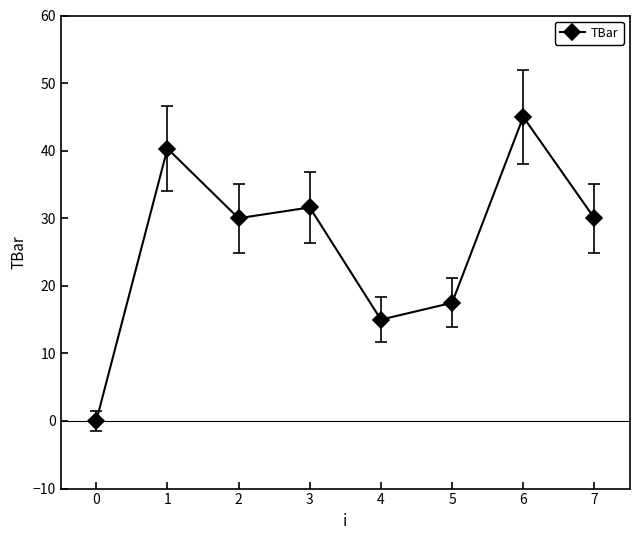

True or false: the data shows 12.0 at 5.

False